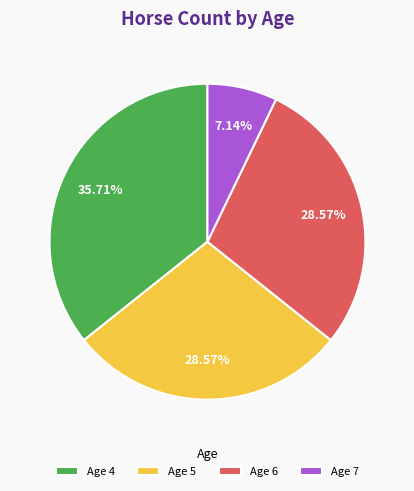

Which has a higher value, Age 6 or Age 4?

Age 4